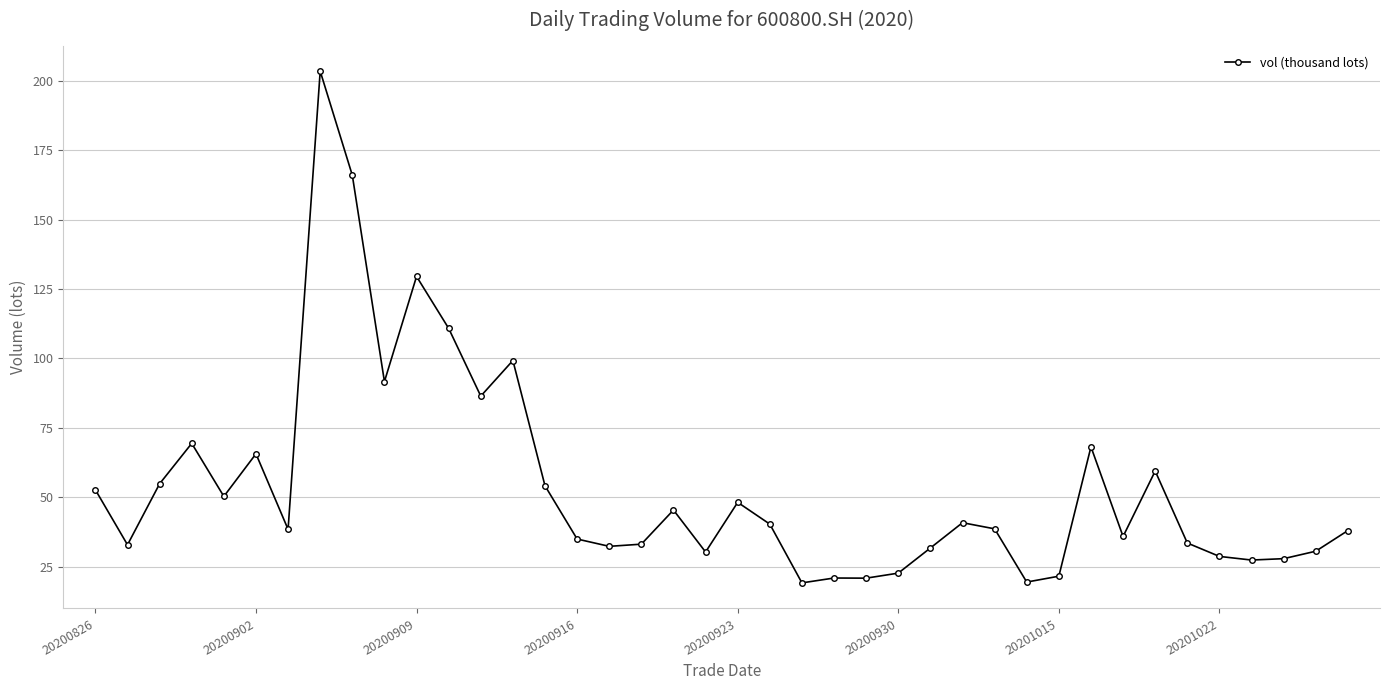

True or false: the data has more than 1 interior local peaks.

True